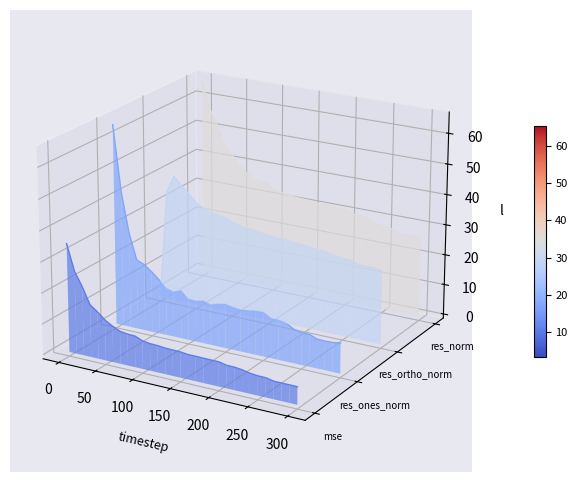

Which series has the largest range (max minus min)?

res_ones_norm